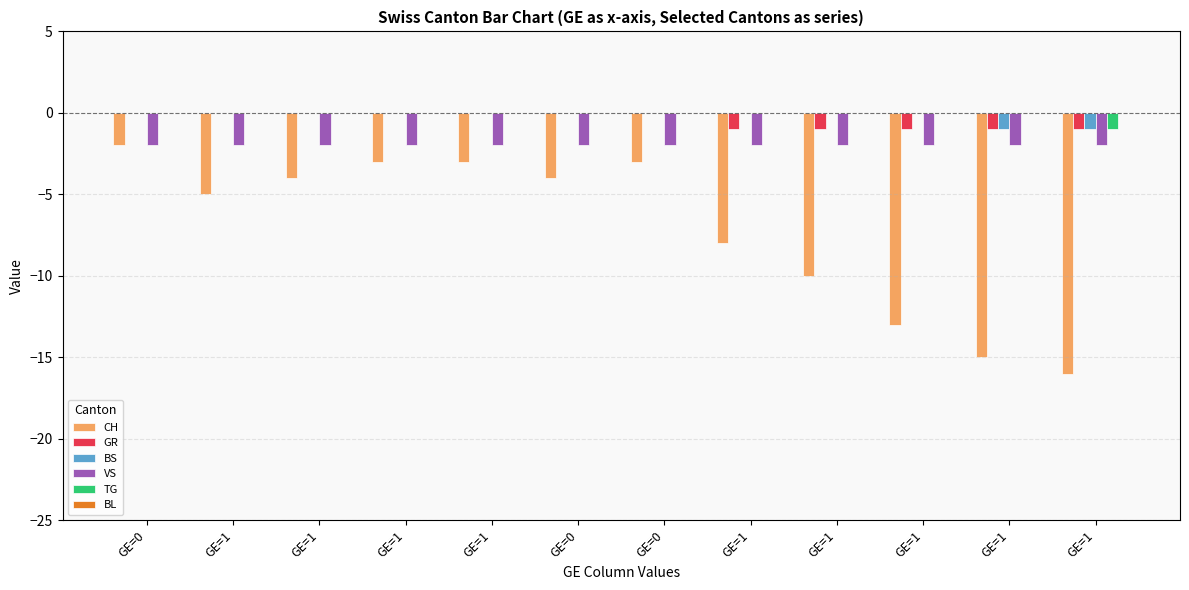

The value of VS at GE=0 is -3. True or false?

False